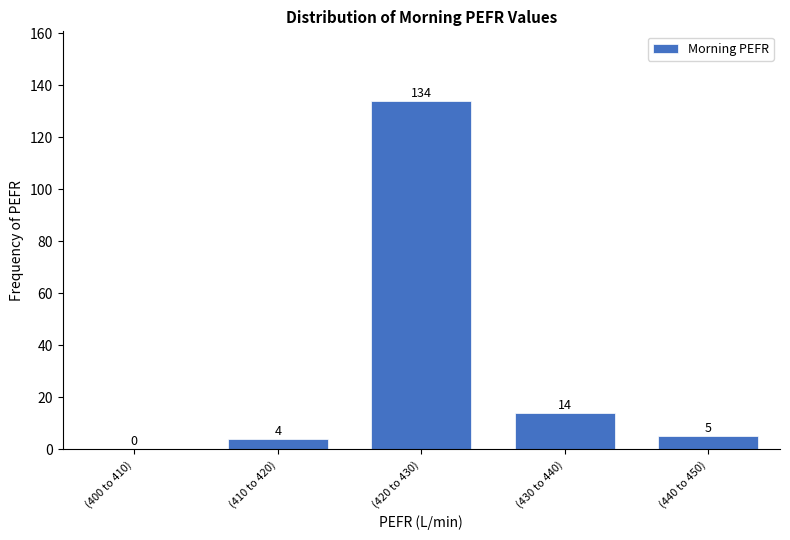

Reading left to right, what are all the values shown in this chart?

(400 to 410)=0	(410 to 420)=4	(420 to 430)=134	(430 to 440)=14	(440 to 450)=5